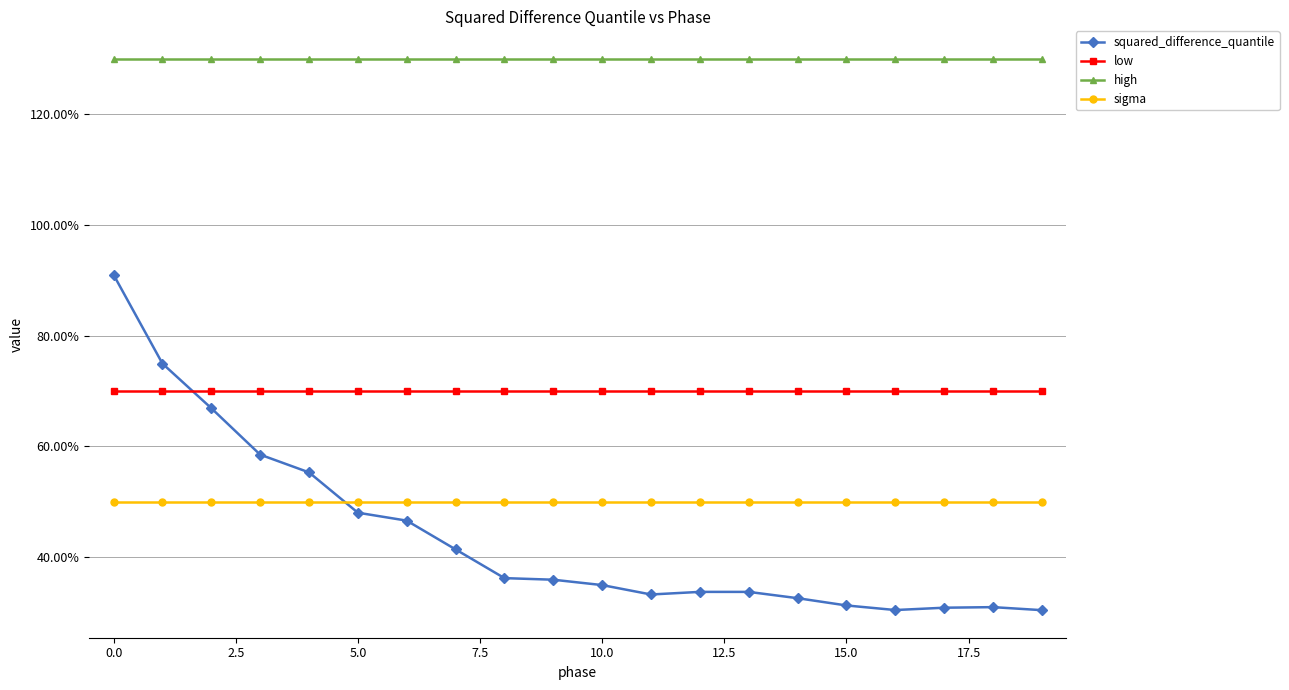

Rank the series by their maximum value, from highest to lowest.

high, squared_difference_quantile, low, sigma